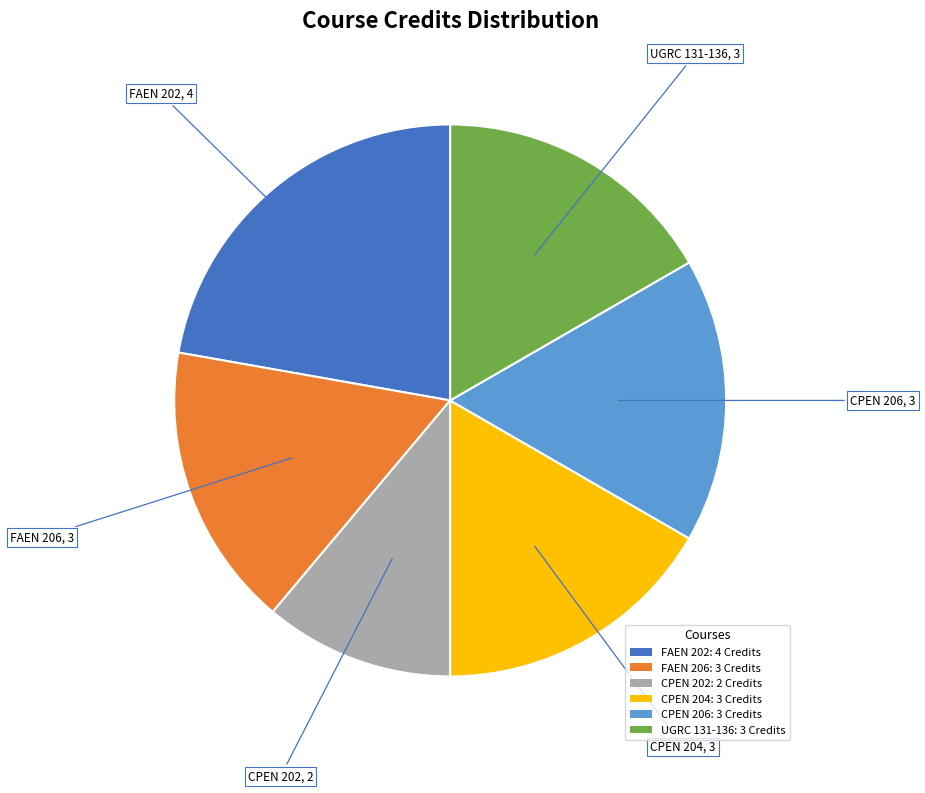

Is UGRC 131-136: 3 Credits the majority of the pie?

No